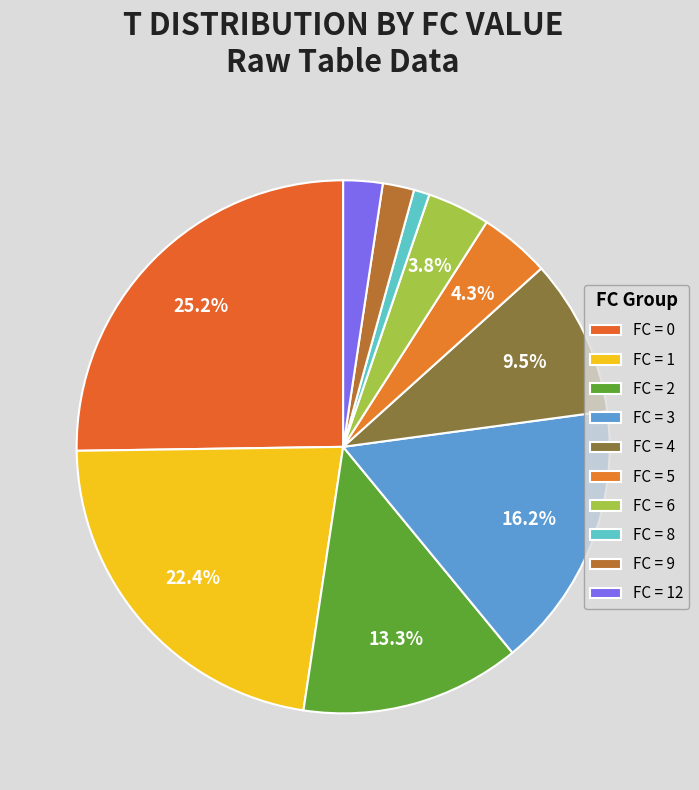

How many slices are in this pie chart?

10